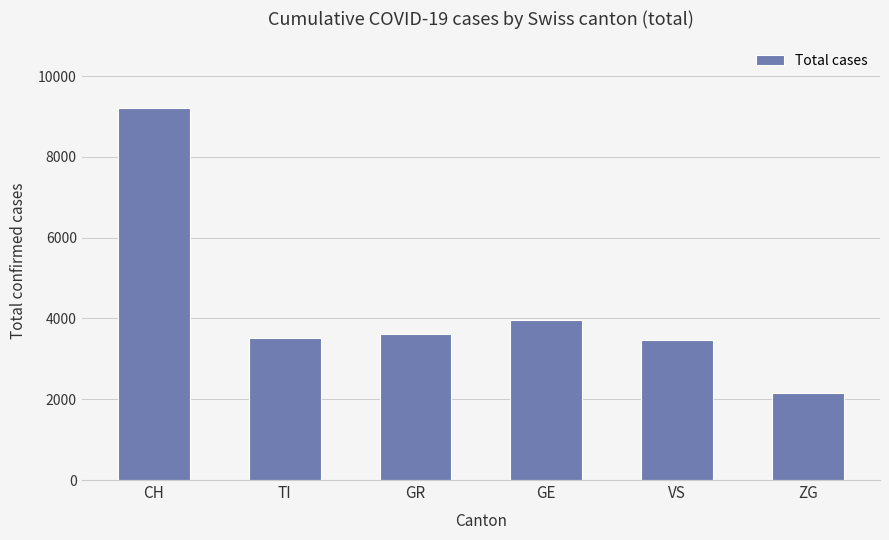

What is the change in value from GE to VS?

-499